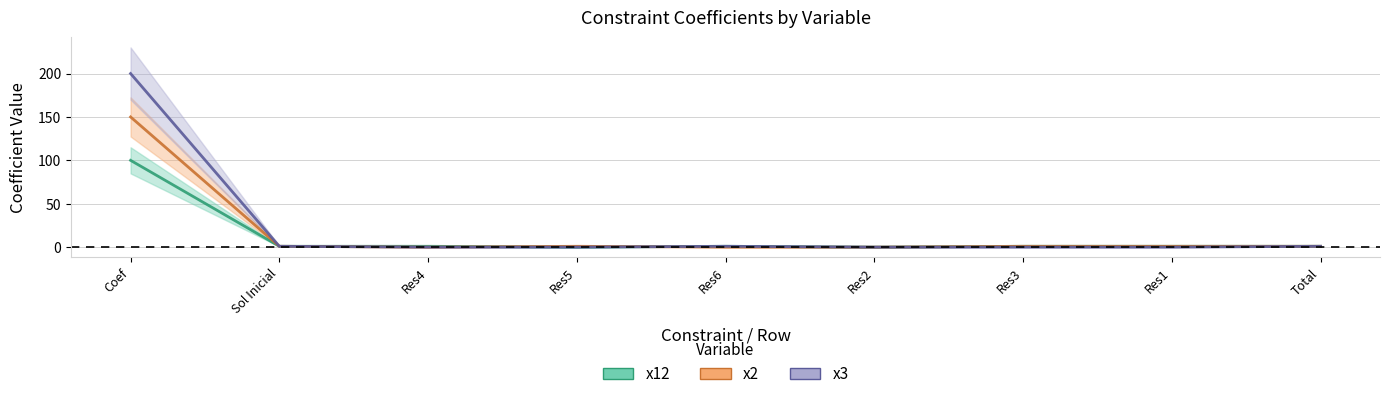

What is the sum of all x12 values?

106